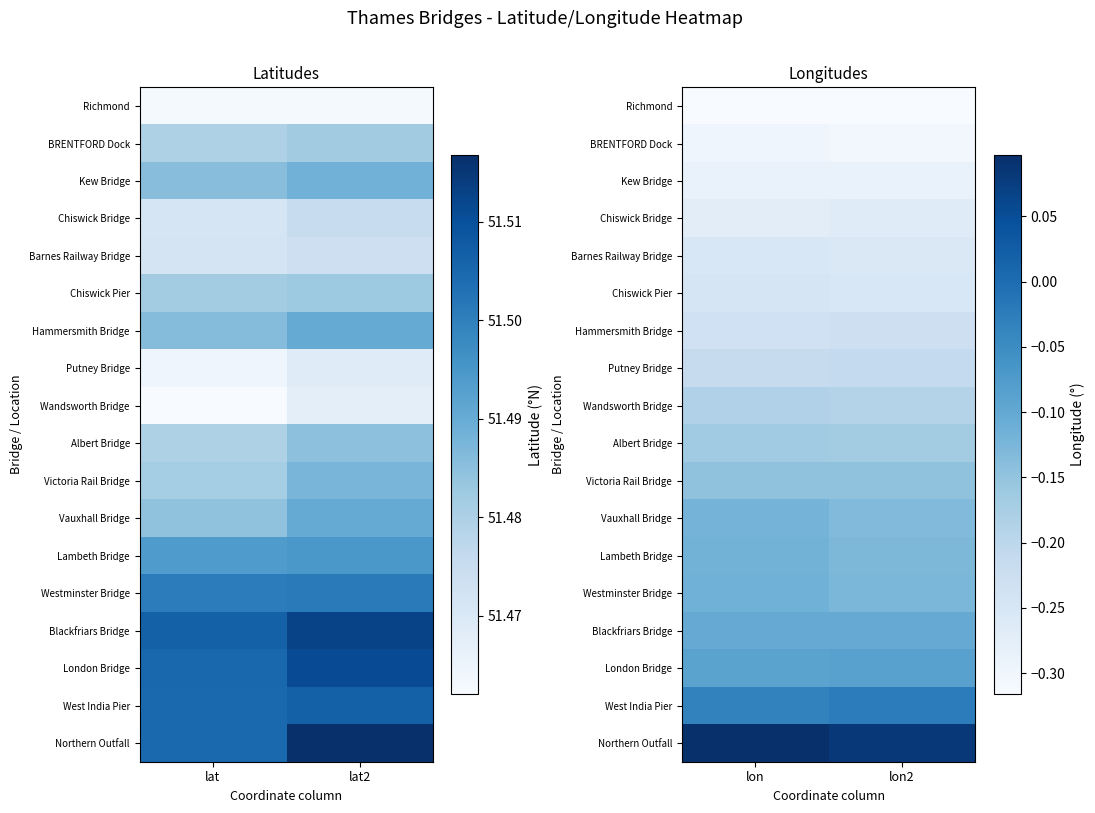

List the series in order of their peak value, lowest first.

Richmond, BRENTFORD Dock, Kew Bridge, Chiswick Bridge, Barnes Railway Bridge, Chiswick Pier, Hammersmith Bridge, Putney Bridge, Wandsworth Bridge, Albert Bridge, Victoria Rail Bridge, Vauxhall Bridge, Lambeth Bridge, Westminster Bridge, Blackfriars Bridge, London Bridge, West India Pier, Northern Outfall